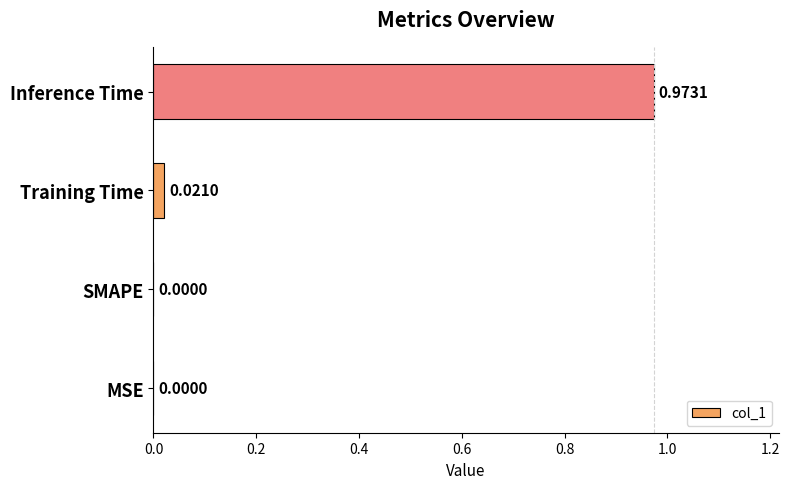

Between Training Time and MSE, which is larger?

Training Time